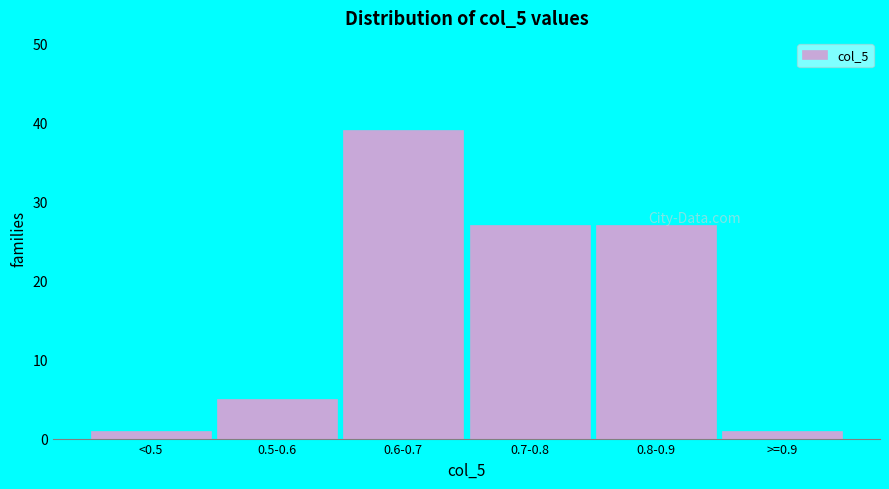

What is the sum of all values?

100